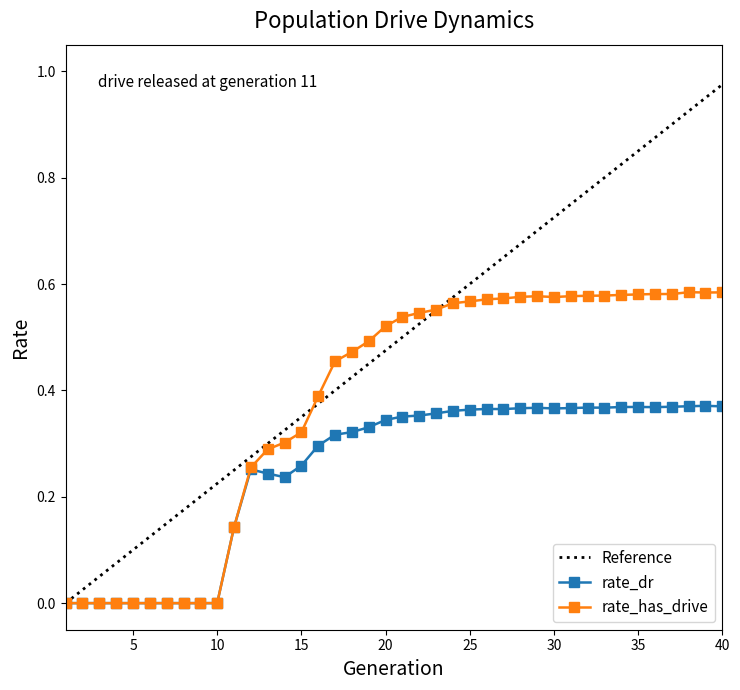

Which series has the largest total across all categories?

Reference